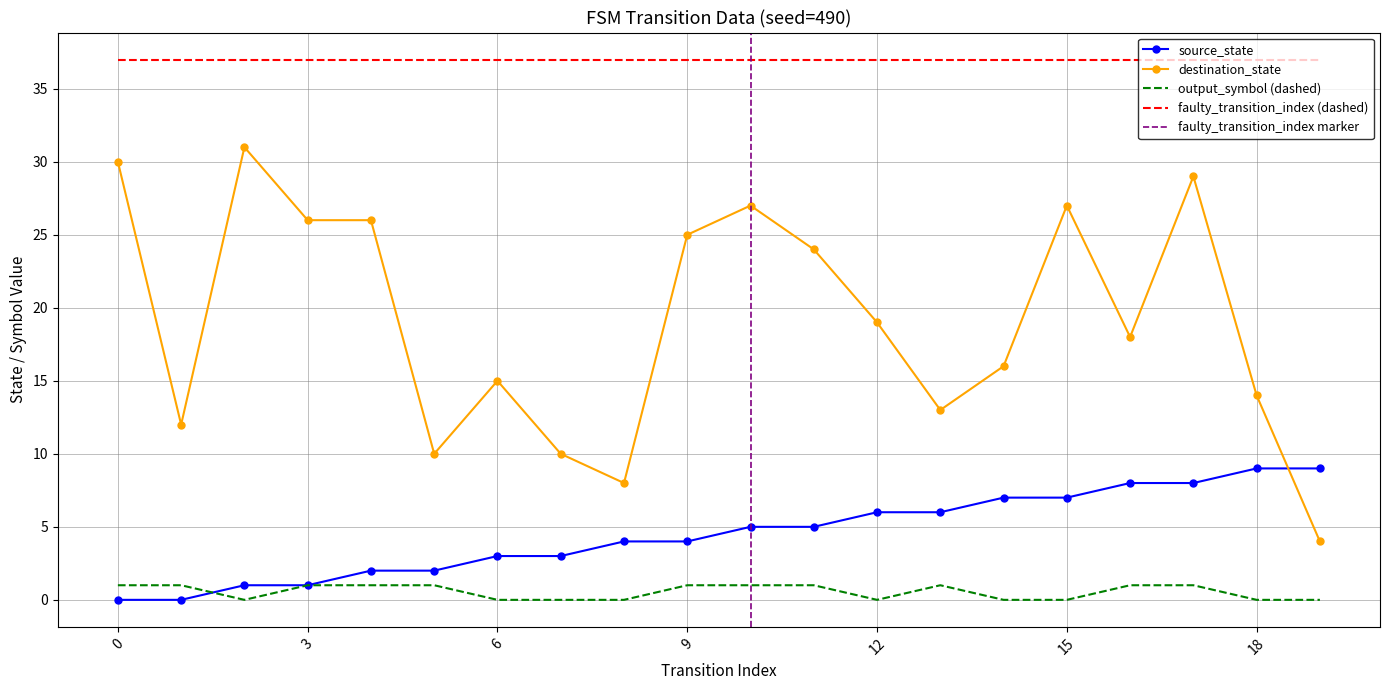

Where do destination_state and source_state first cross each other?

18 and 19